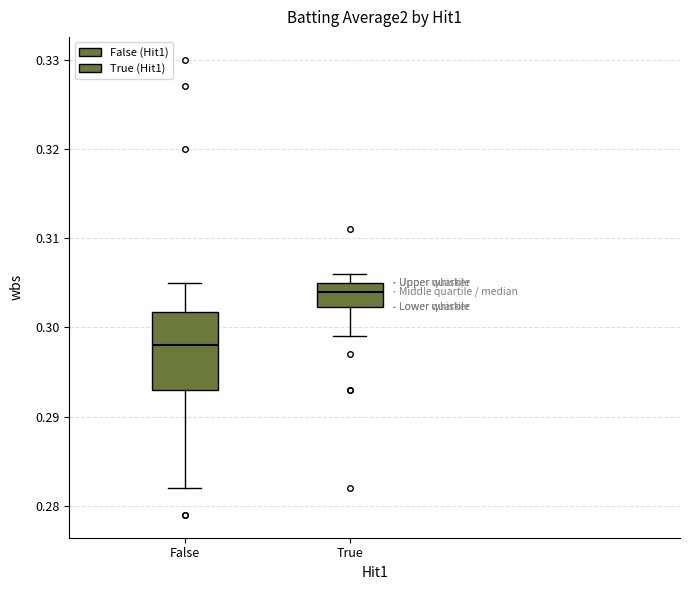

Reading left to right, transcribe this box plot: for each box, give where its median line is, the range the box spans, and where its two whiskers end, as read against the y-axis. The values are not printed on the chart, so give them approximately, as read against the axis.

False: median 0.298, box 0.293 to 0.302, whiskers 0.282 to 0.305
True: median 0.304, box 0.302 to 0.305, whiskers 0.299 to 0.306